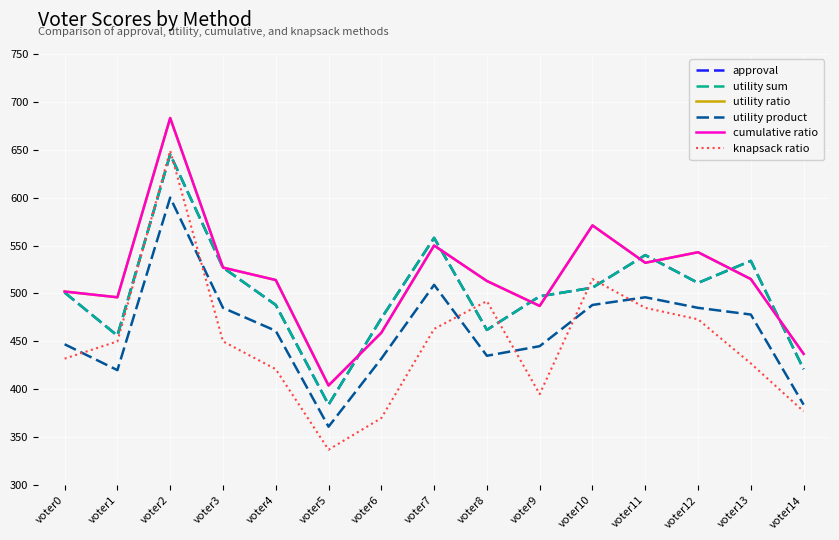

Which category has the highest value across all series?

voter2